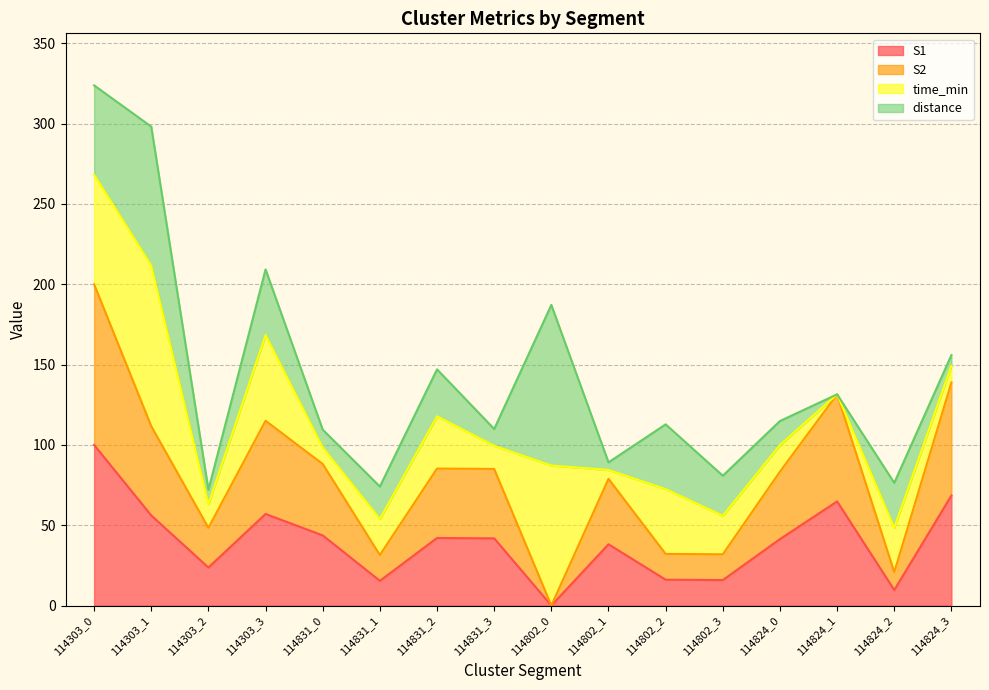

Does the chart have visible grid lines?

Yes